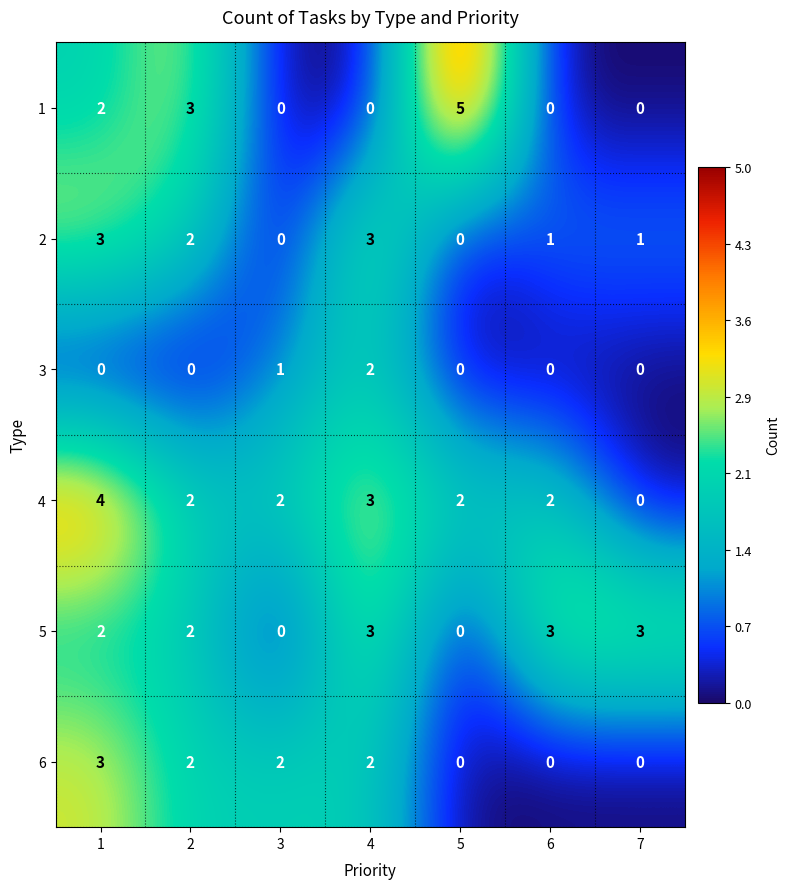

At how many categories does at least one series exceed 1?

7